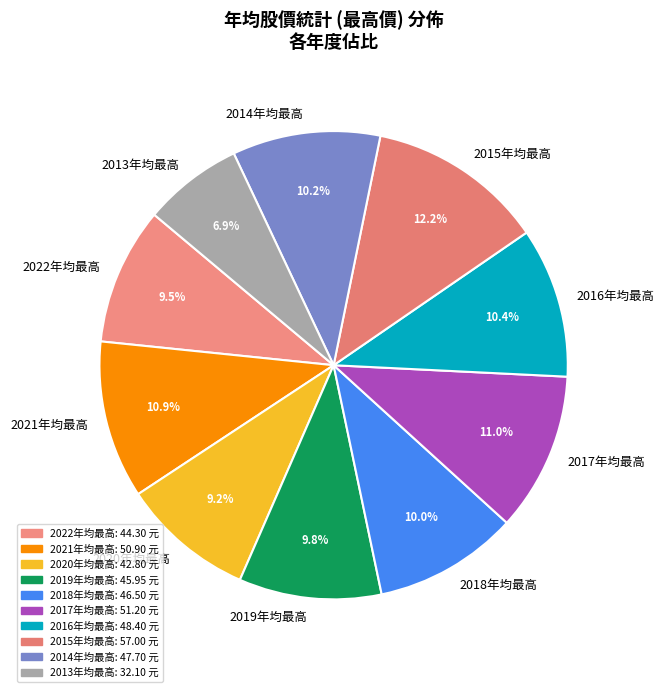

Which has a higher value, 2016年均最高 or 2021年均最高?

2021年均最高